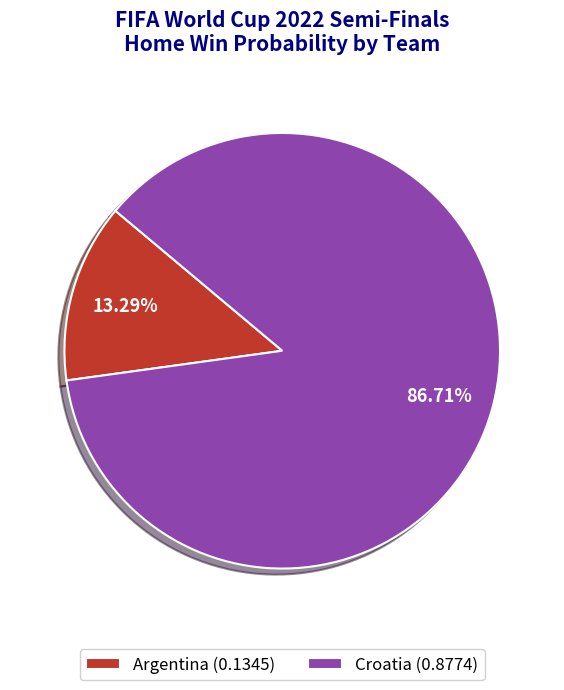

True or false: Croatia accounts for 82% of the total.

False